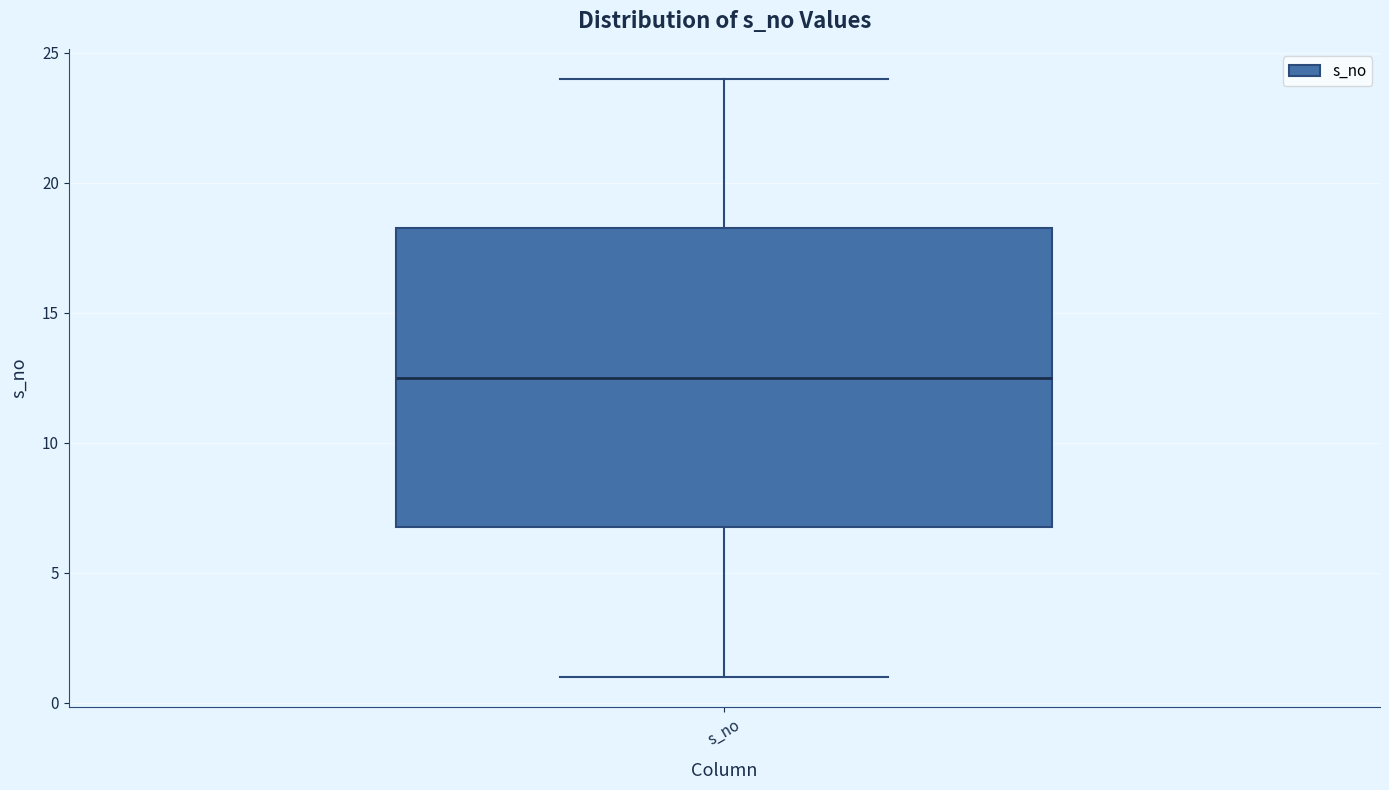

Read this box plot against the y-axis: the position of the median line, the range covered by the box, and the ends of both whiskers. The values are not printed on the chart, so give them approximately, as read against the axis.

median 12.5, box 7.0 to 18.5, whiskers 1.0 to 24.0